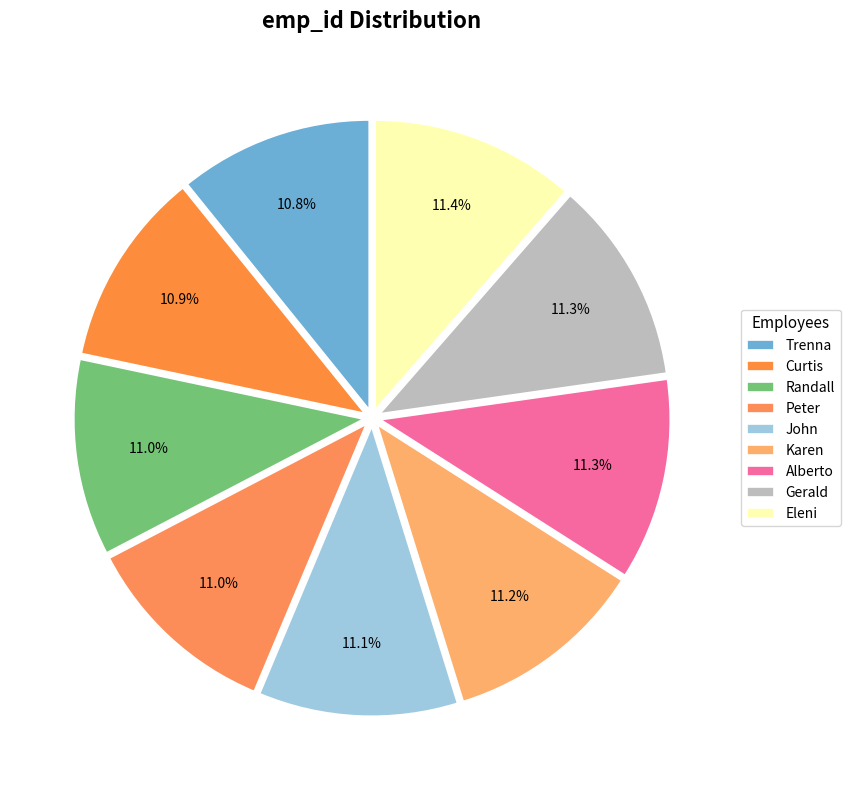

How many segments does this pie chart have?

9